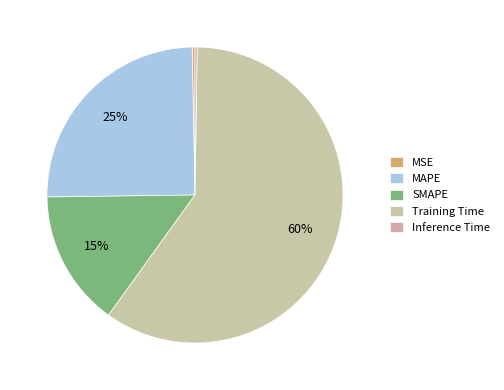

Which category accounts for the majority?

Training Time